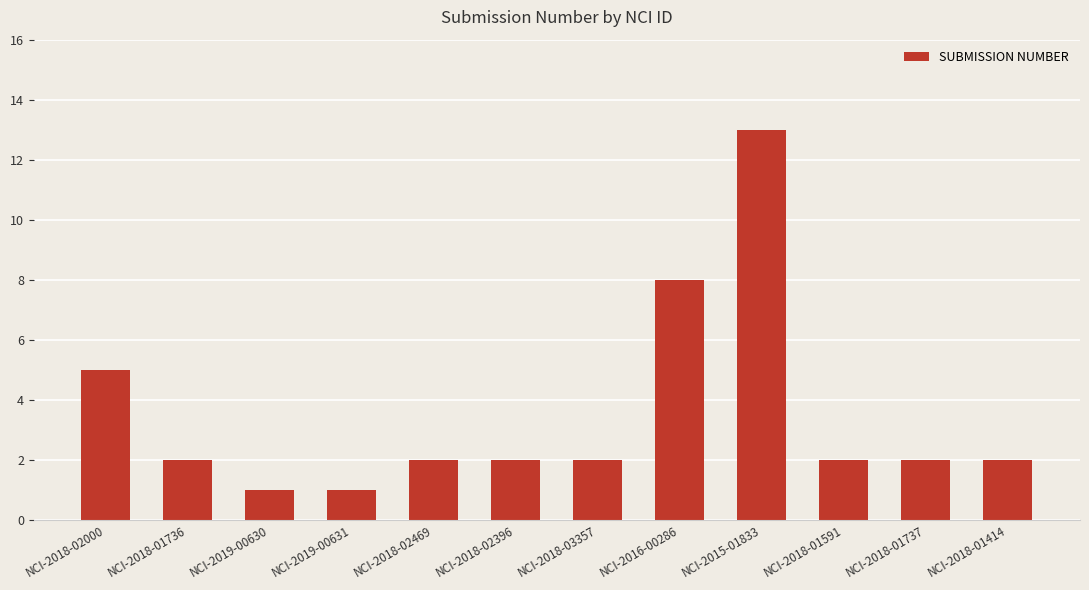

At which label does the data first exceed 2?

NCI-2018-02000